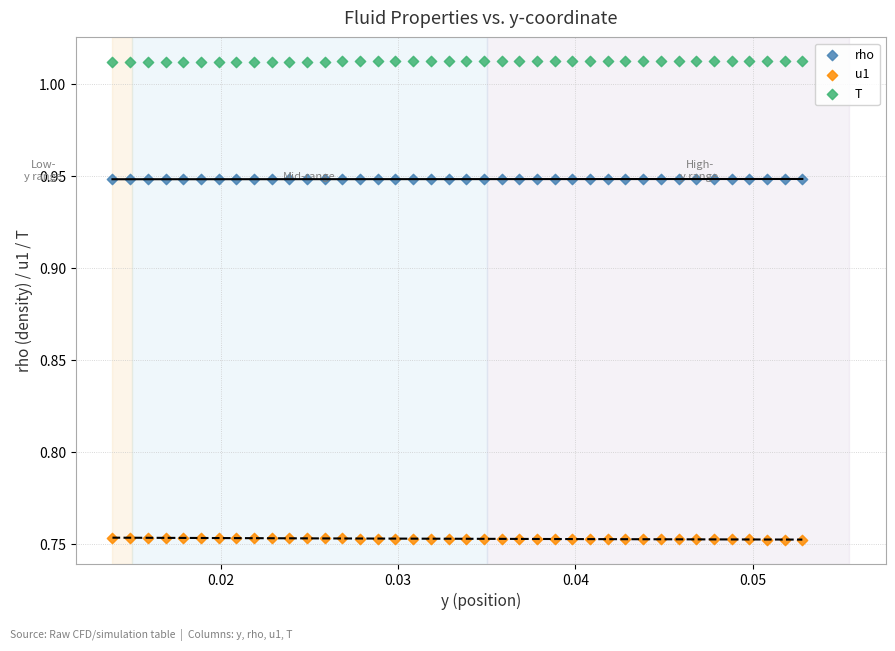

Which series reaches the minimum Y coordinate?

u1